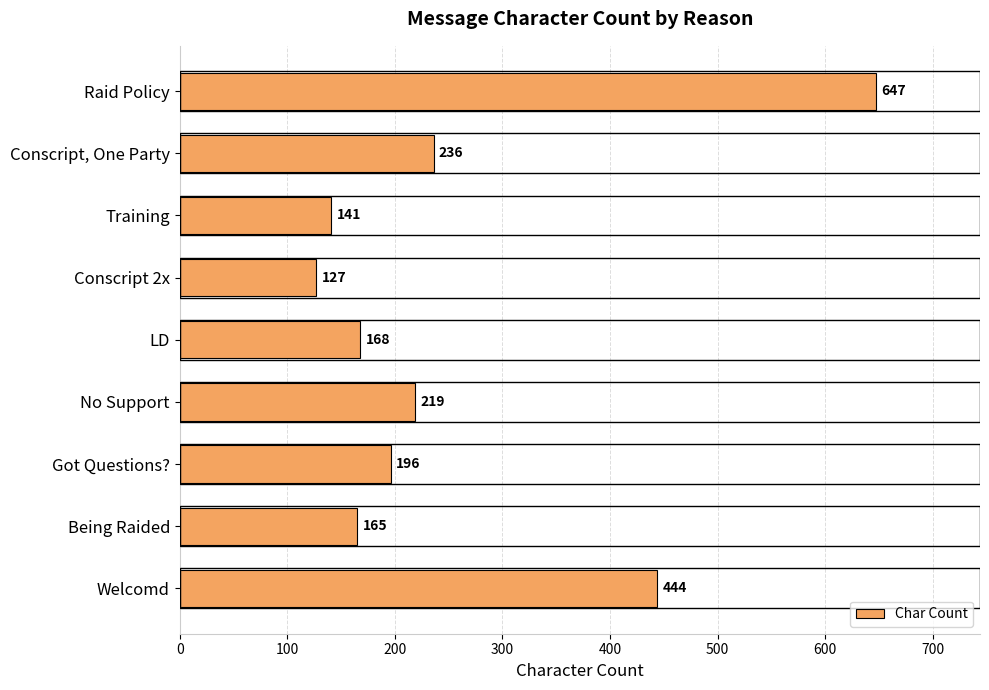

What is the change in value from Conscript 2x to Welcomd?

+317